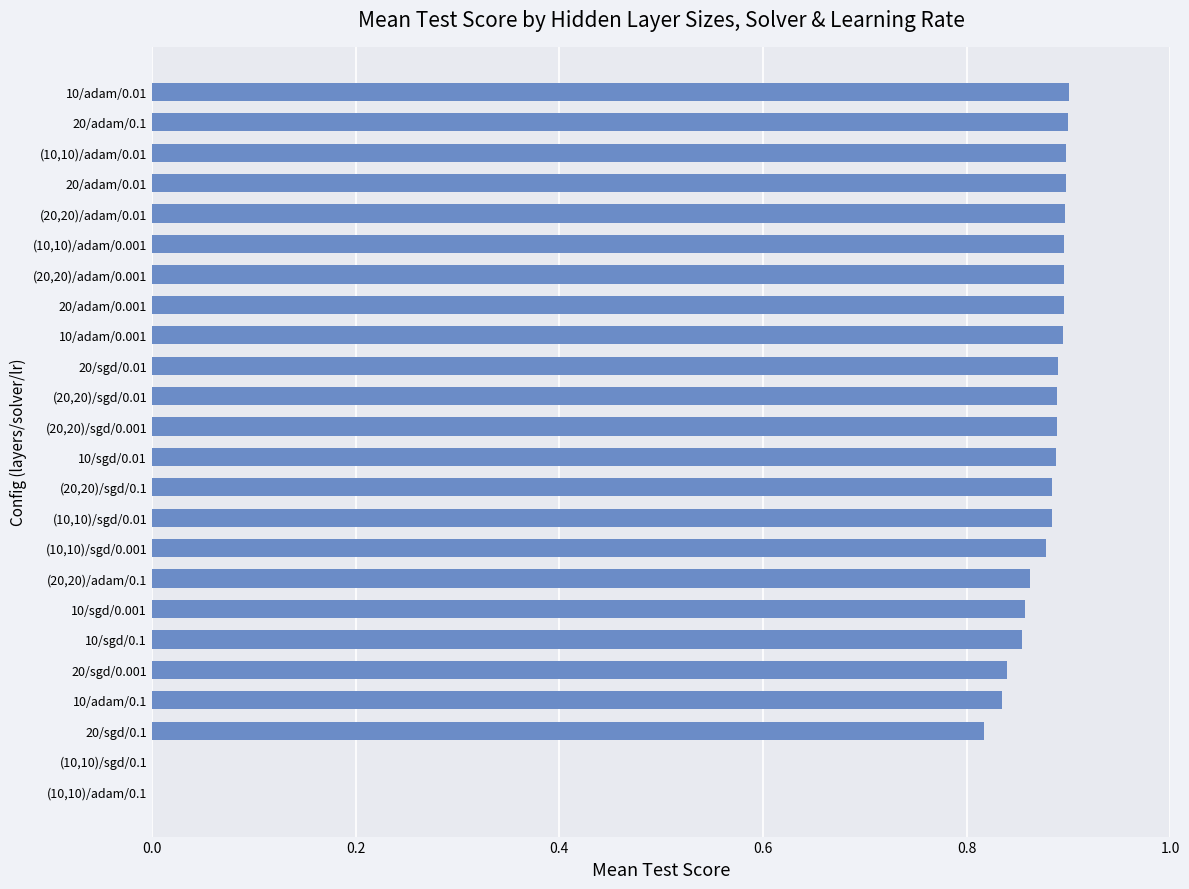

How many series are shown in this chart?

1